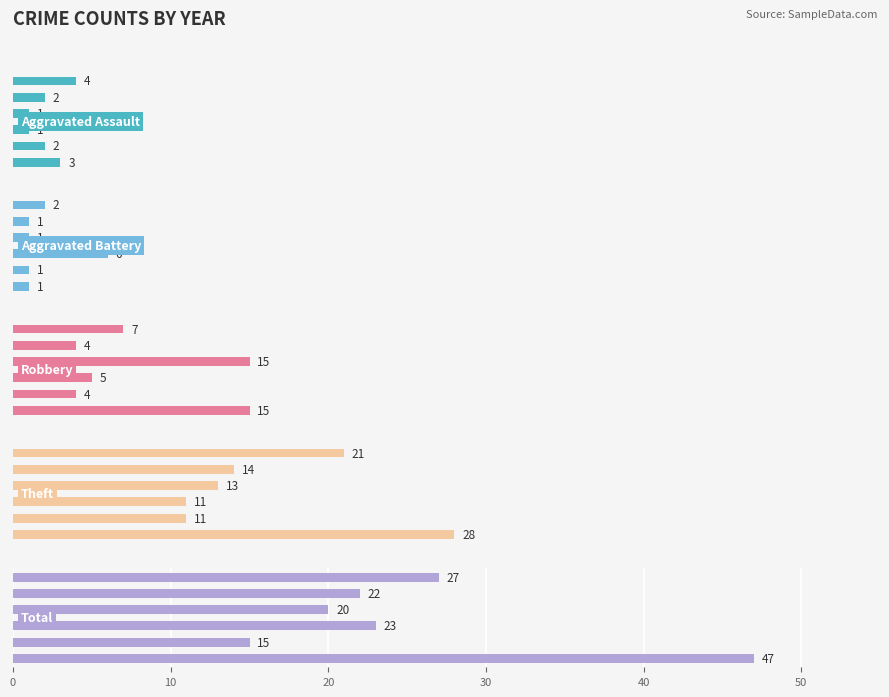

Which series has the largest total across all categories?

Total